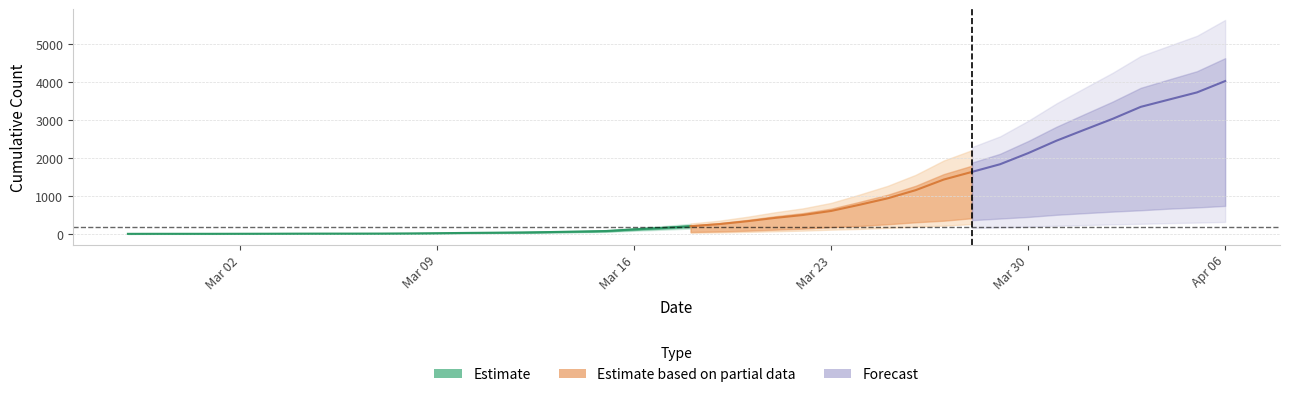

True or false: cumulative_deceased and cumulative_recovered intersect in this chart.

False